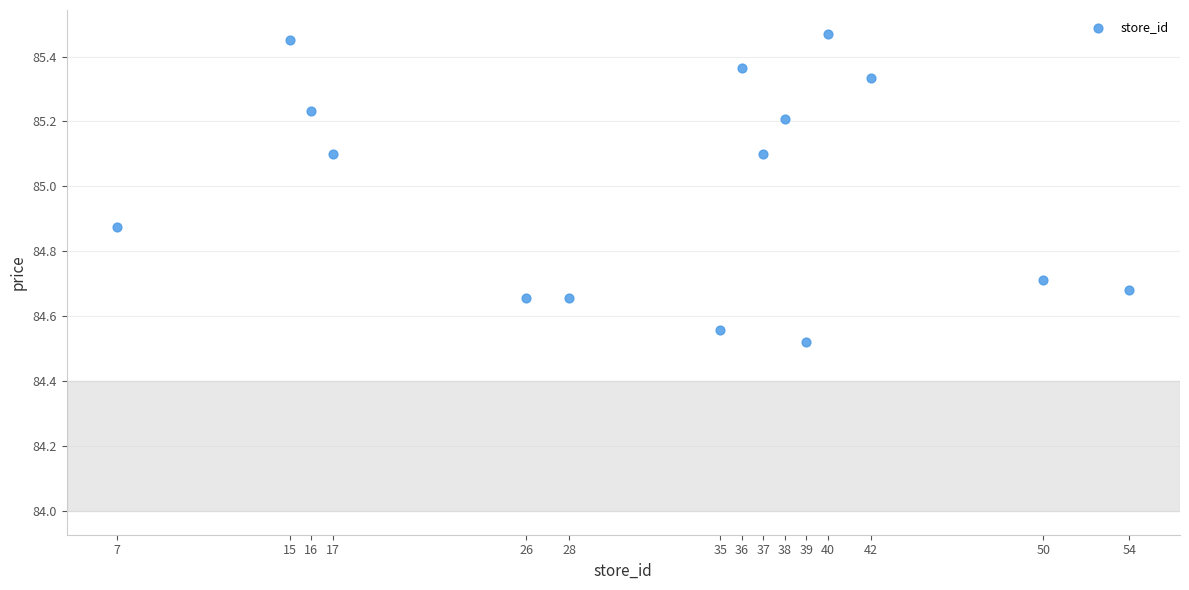

What is the range of X values (max minus min)?

47.0